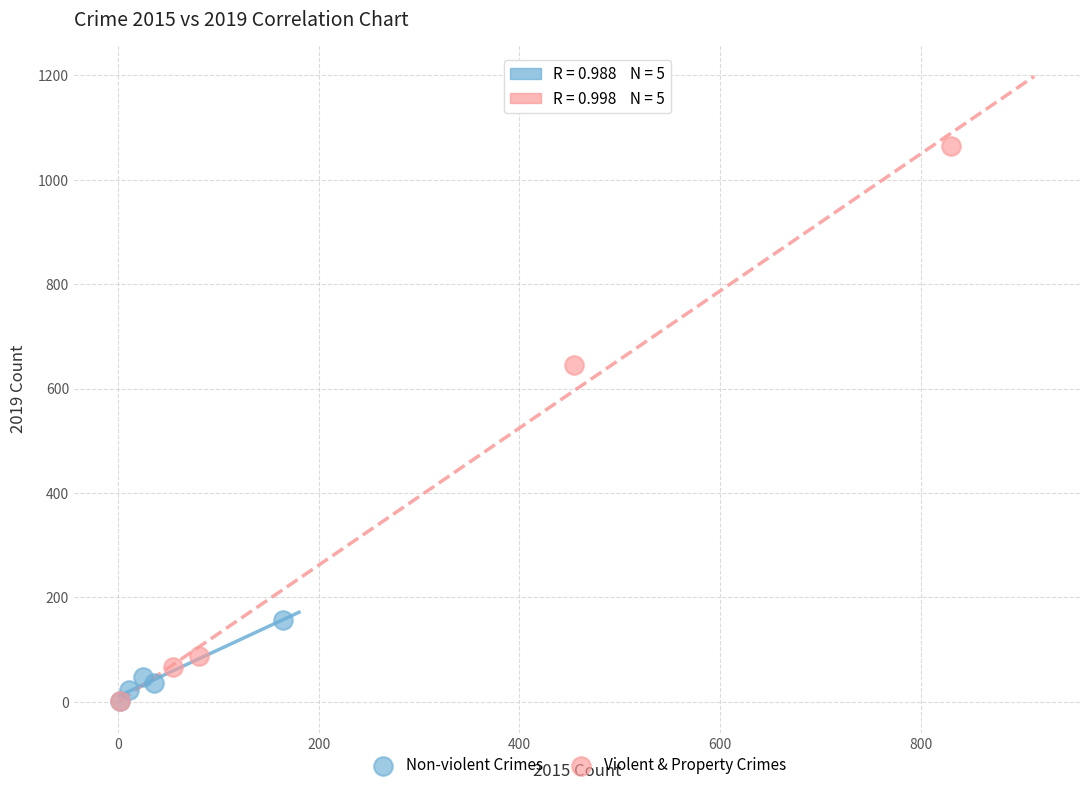

Which series contains the highest Y value?

Violent & Property Crimes